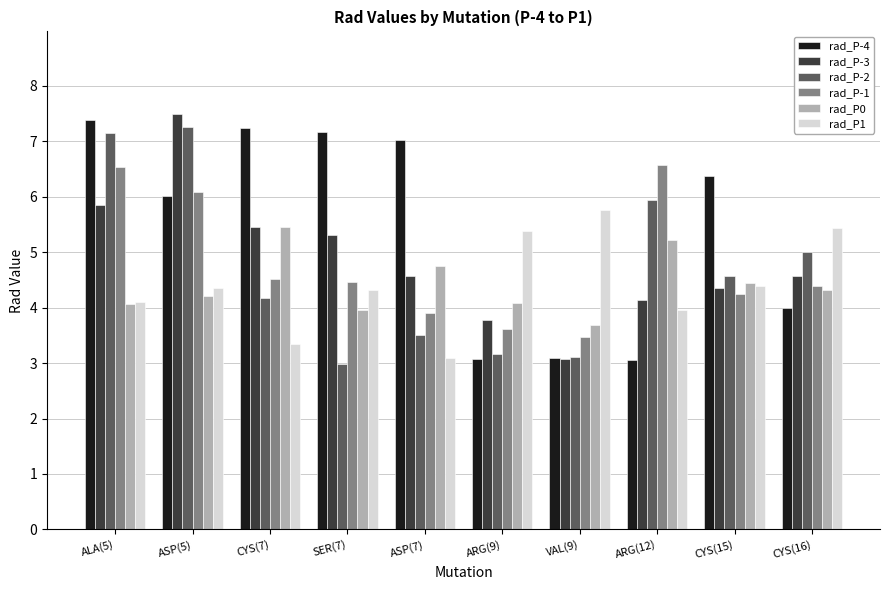

Which series has the largest total across all categories?

rad_P-4